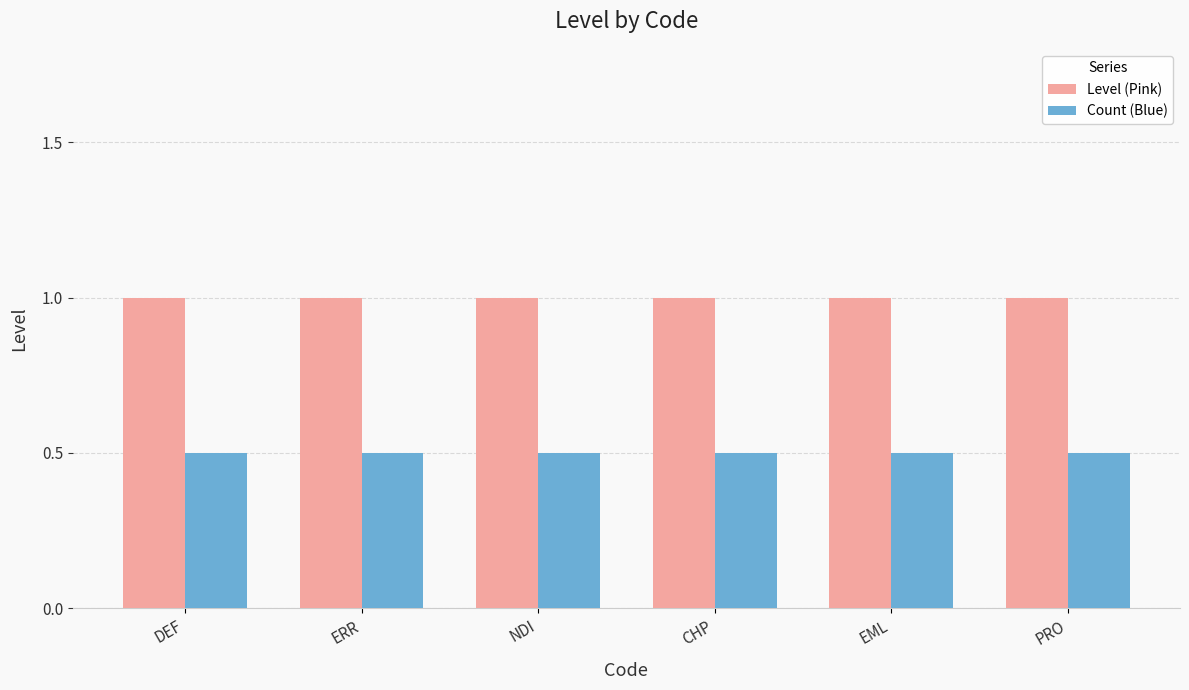

At PRO, list the series in order from smallest to largest.

Count (Blue), Level (Pink)